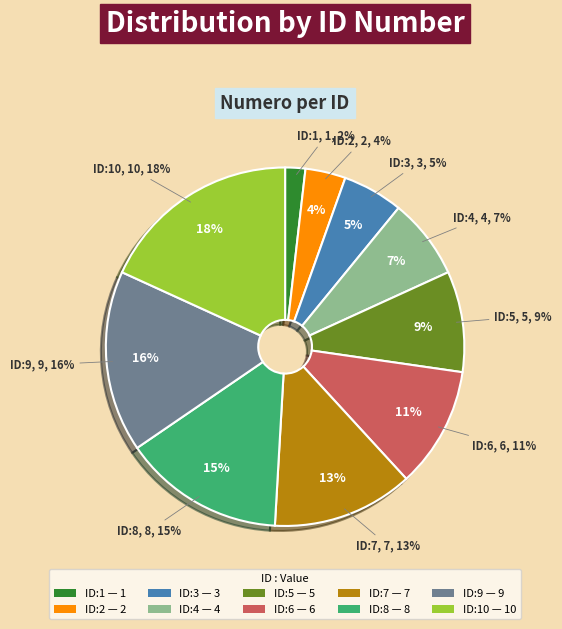

To the nearest percent, what is the average slice percentage?

10%